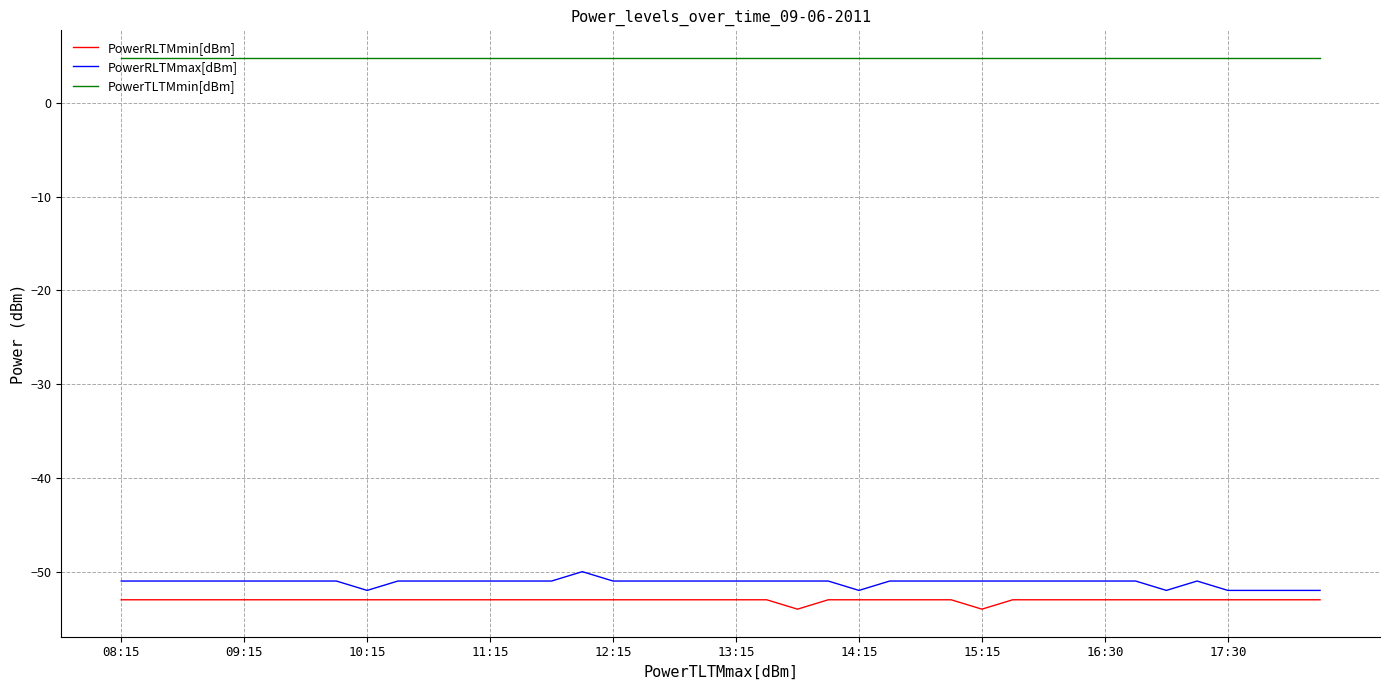

What are all the series names shown in the legend?

PowerRLTMmin[dBm], PowerRLTMmax[dBm], PowerTLTMmin[dBm]